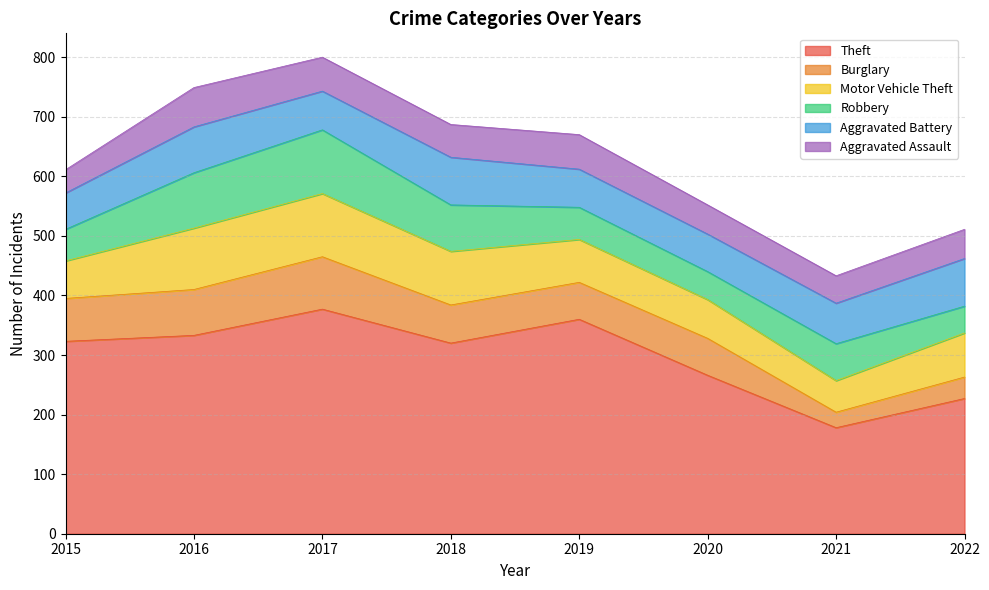

How many interior local valleys does the Aggravated Battery series have?

2